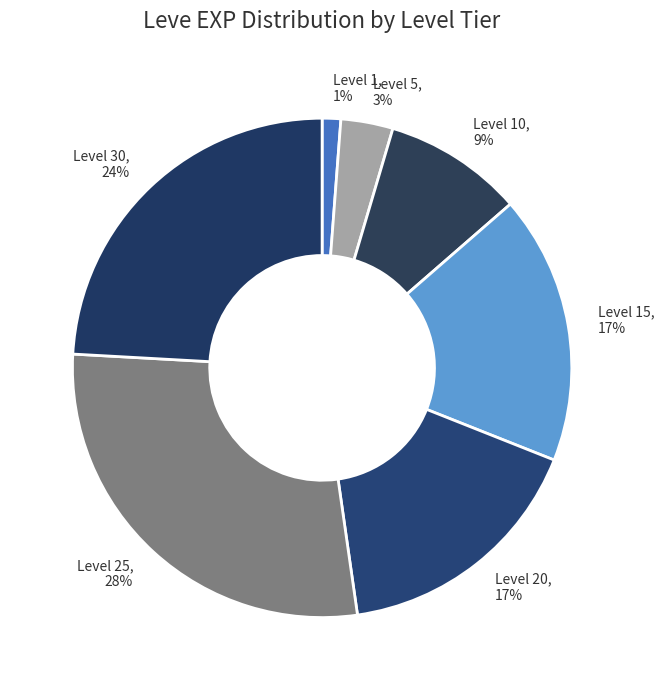

Does any single category account for the majority?

No